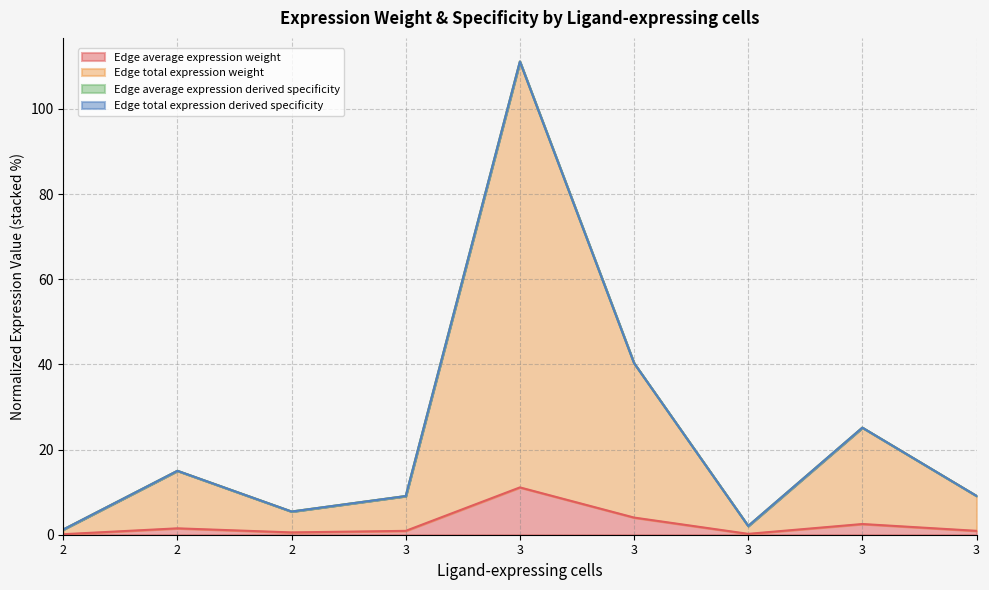

True or false: Edge total expression weight and Edge average expression weight cross at least once.

False